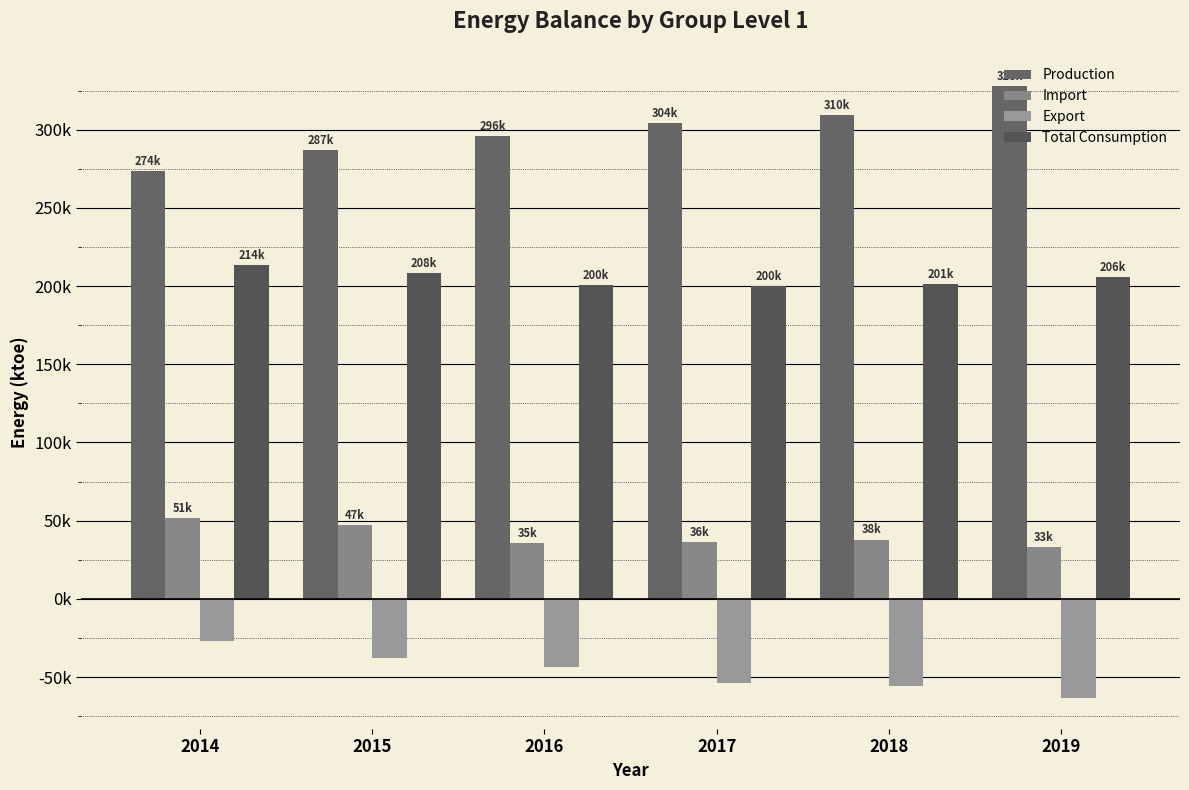

Are the bars grouped side by side (vs. stacked)?

Yes